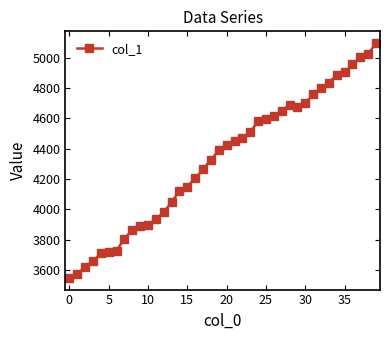

What is the smallest value displayed?

3549